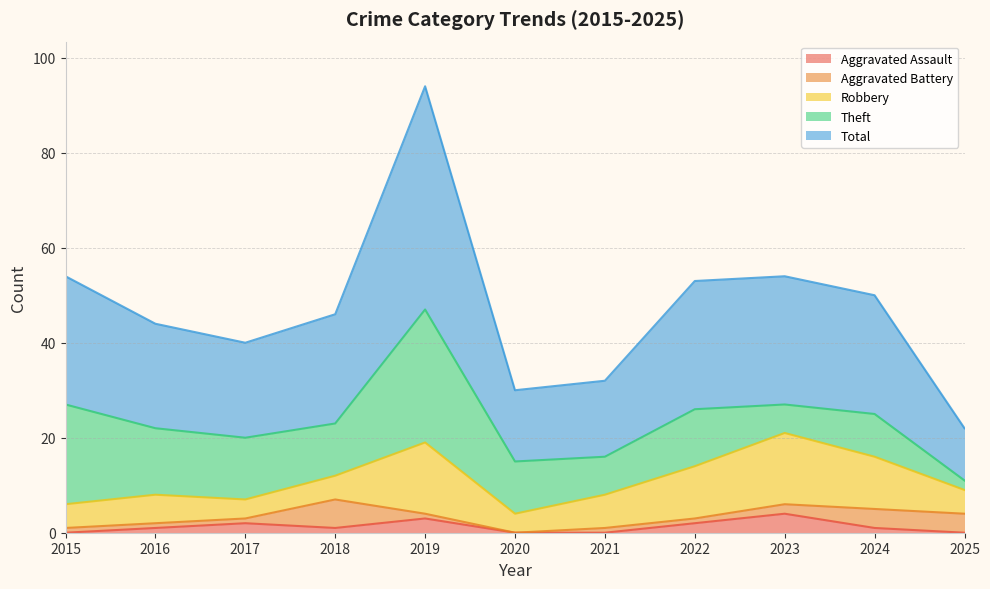

How many data points in Total are above 23?

5